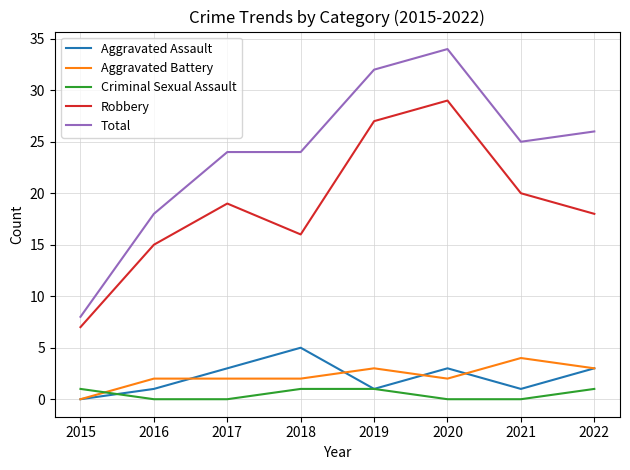

What are all the series names shown in the legend?

Aggravated Assault, Aggravated Battery, Criminal Sexual Assault, Robbery, Total